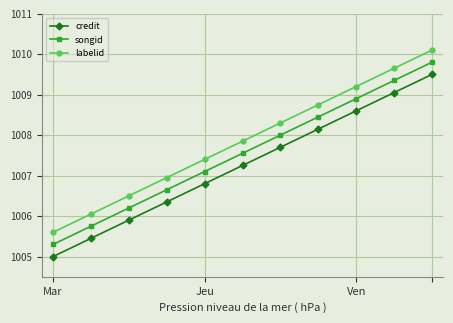

What is the difference between the maximum and minimum values in the songid series?

4.5